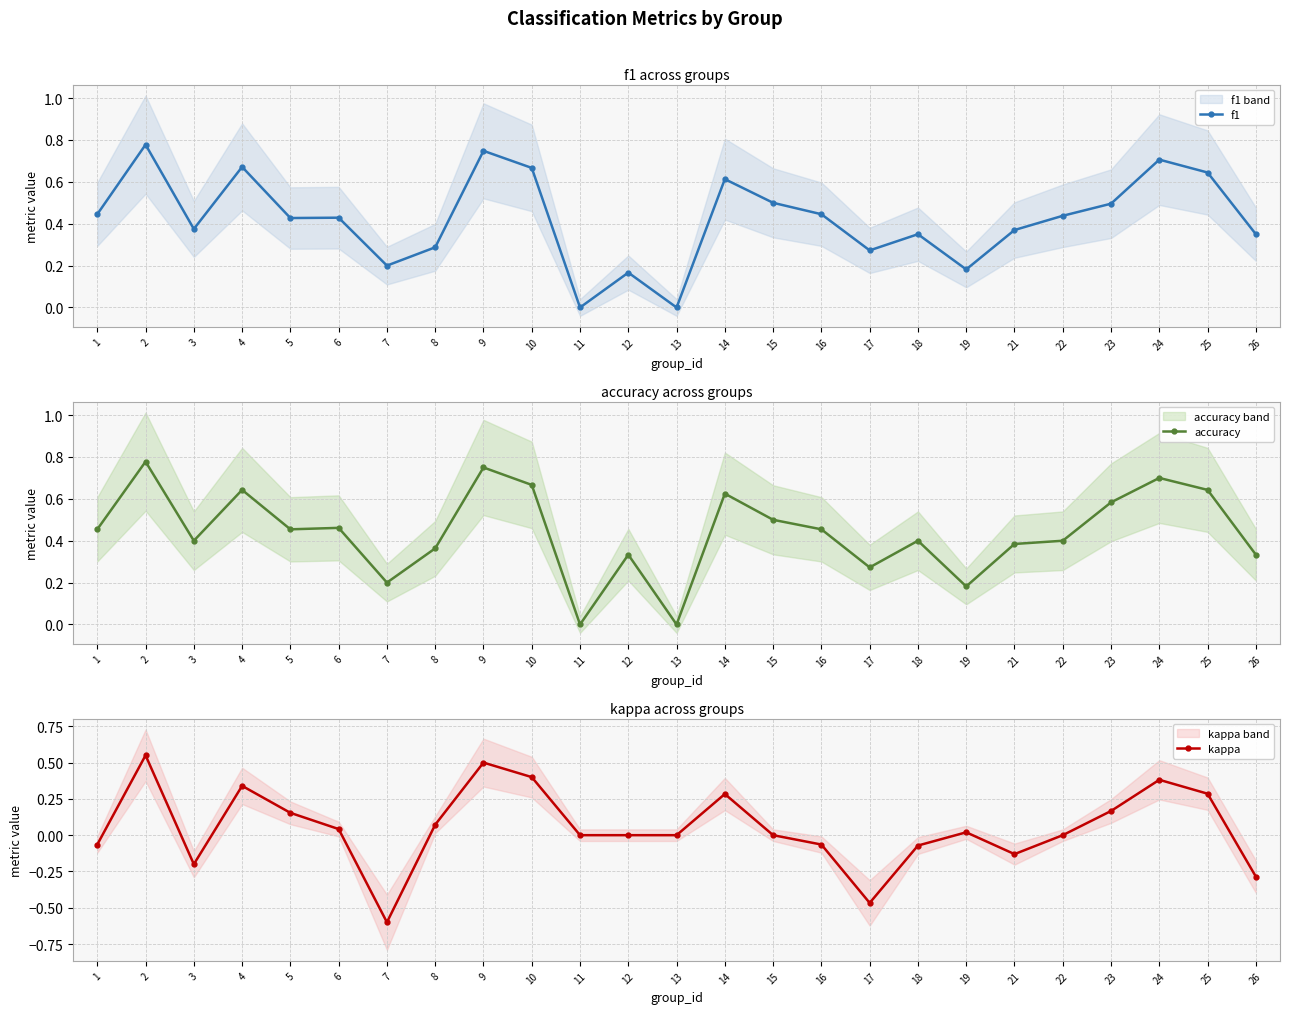

True or false: accuracy has more than 2 interior local peaks.

True